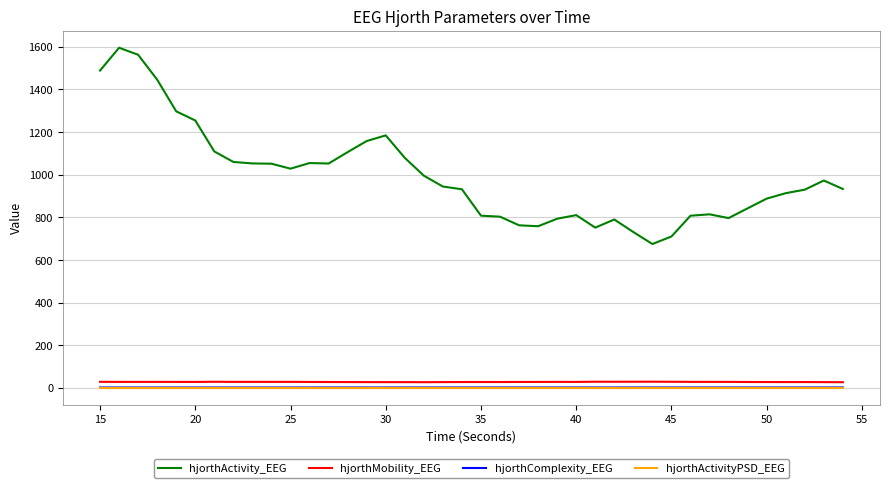

Which series has the largest total across all categories?

hjorthActivity_EEG